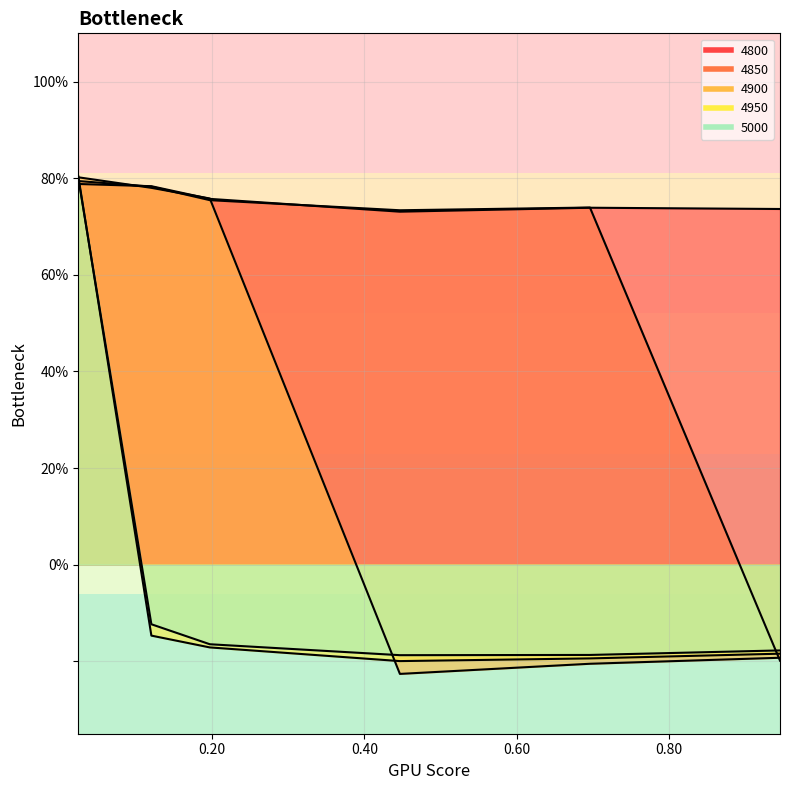

Read the 4950 value at 0.9452054794520548.

-0.2